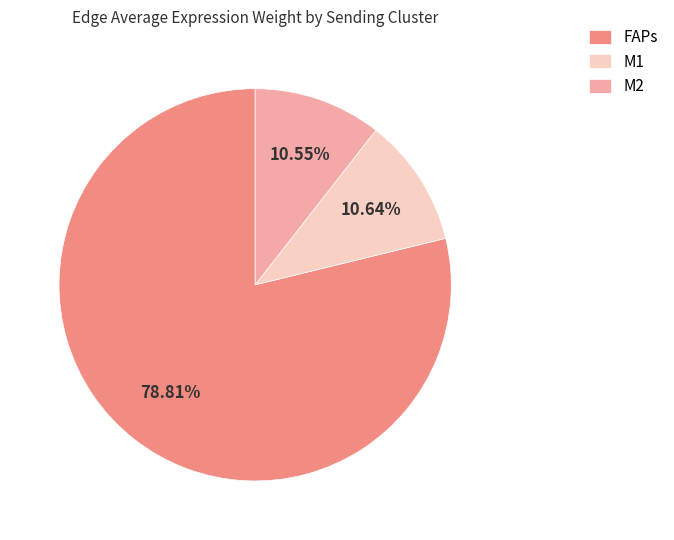

Approximately how many times larger is the value at M1 compared to M2?

1.0